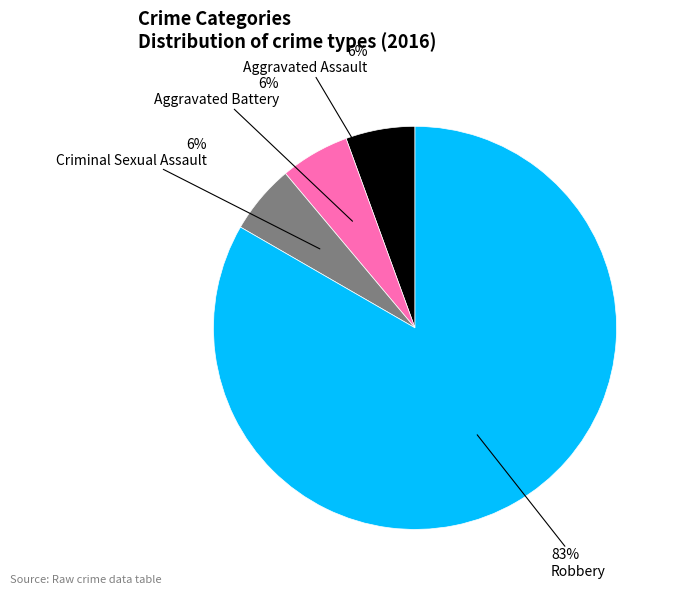

Does any single category account for the majority?

Yes